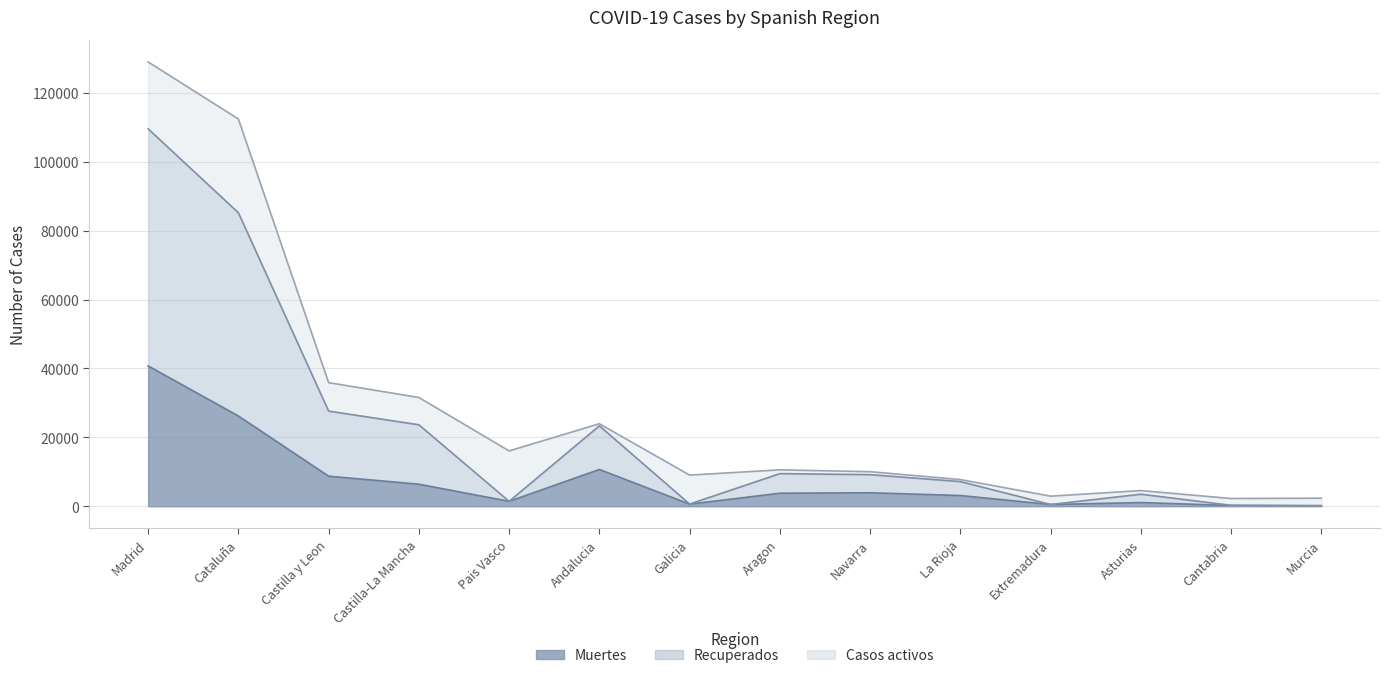

Where is the first local minimum for Recuperados?

Pais Vasco